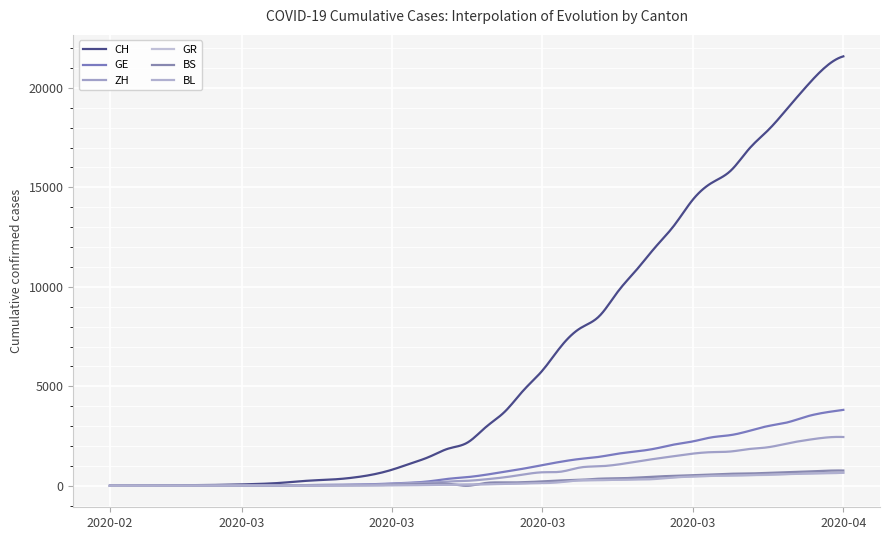

Which series has the largest total across all categories?

CH